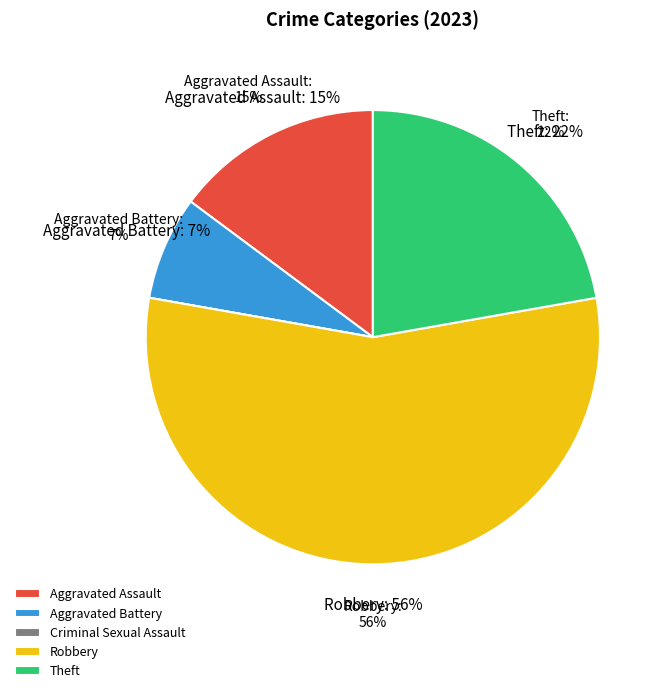

How many segments does this pie chart have?

5